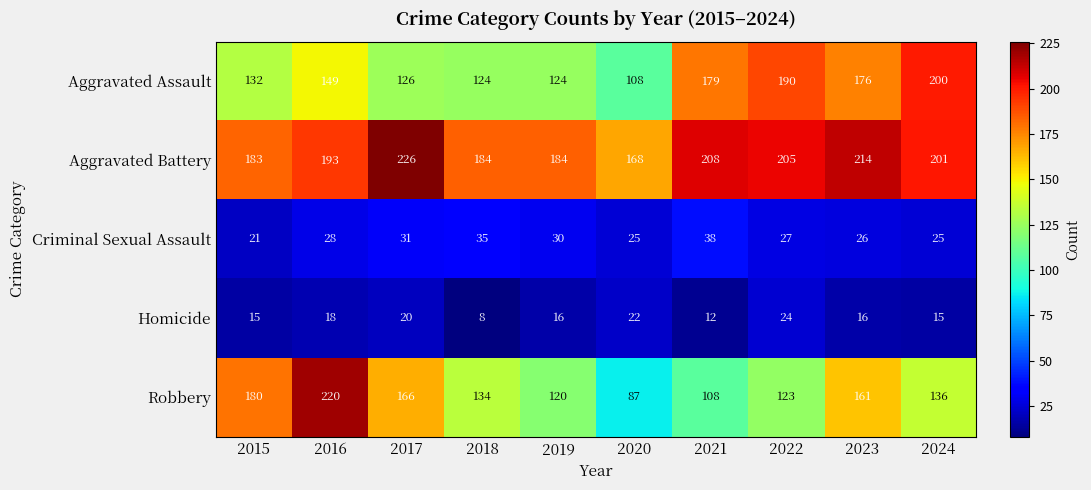

Where is Robbery nearest to the value 153?

2023